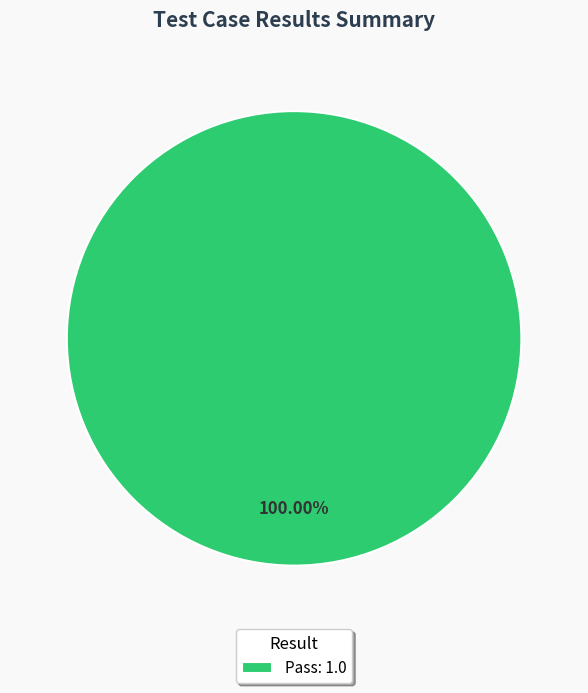

How many slices are in this pie chart?

1